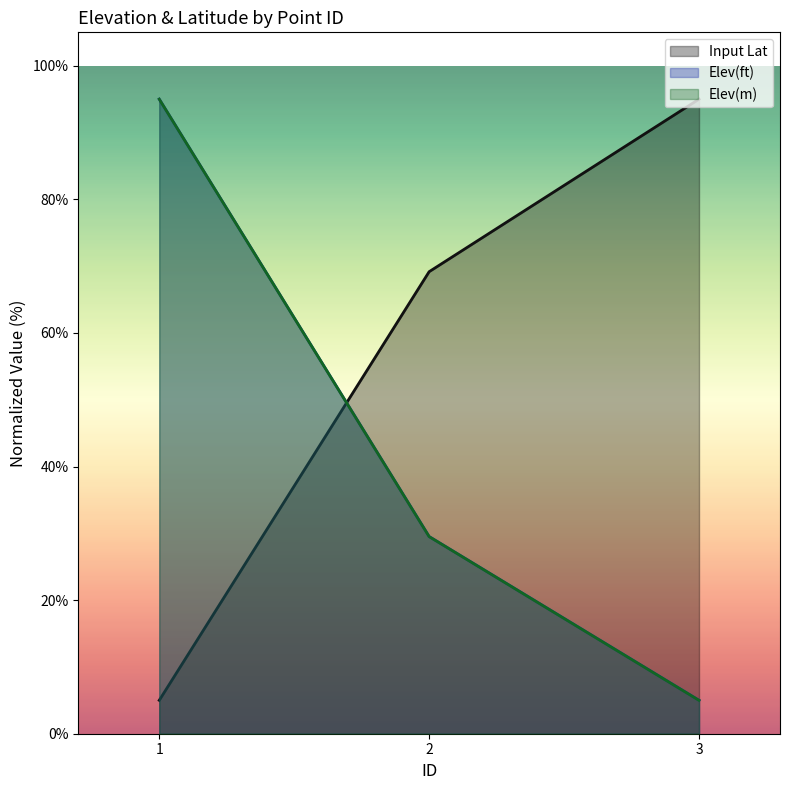

Is it true that Elev(ft) equals 49.6 at 2?

False